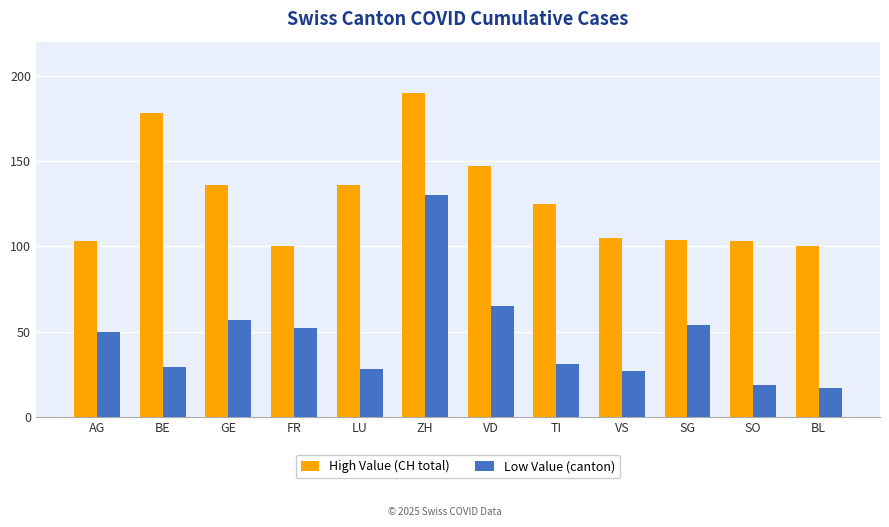

How many values in the High Value (CH total) series are below 125?

6